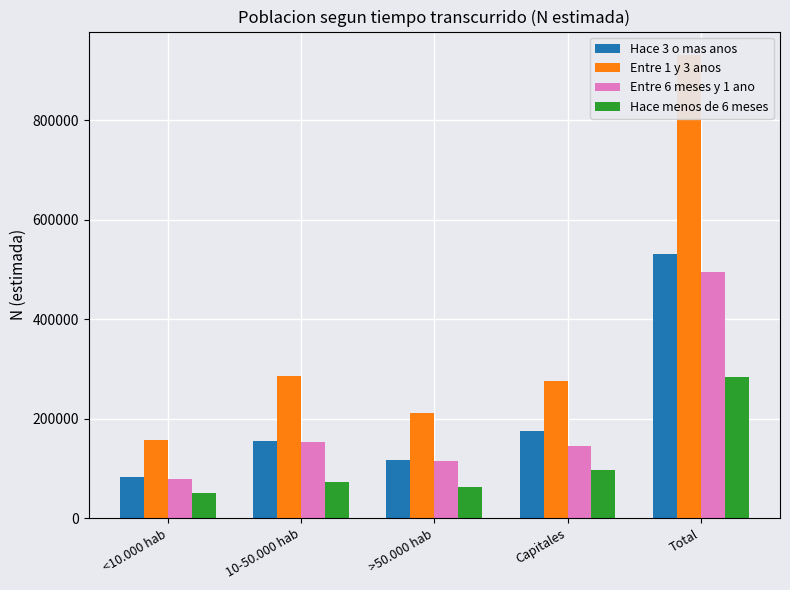

Where is Hace menos de 6 meses nearest to the value 166806?

Capitales